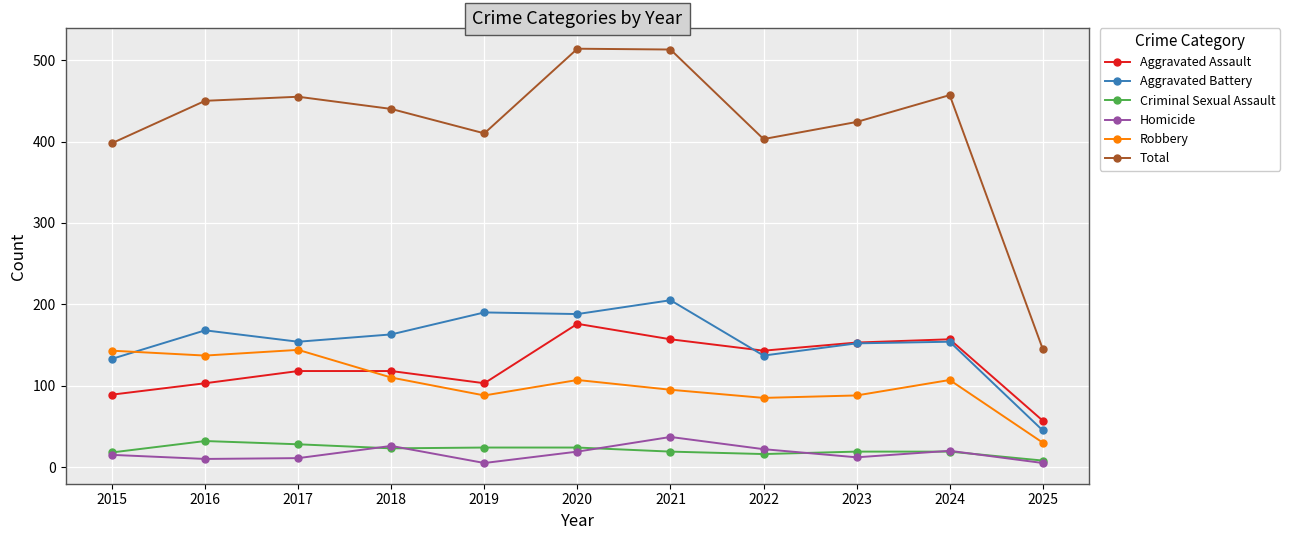

How many lines are shown in the chart?

6